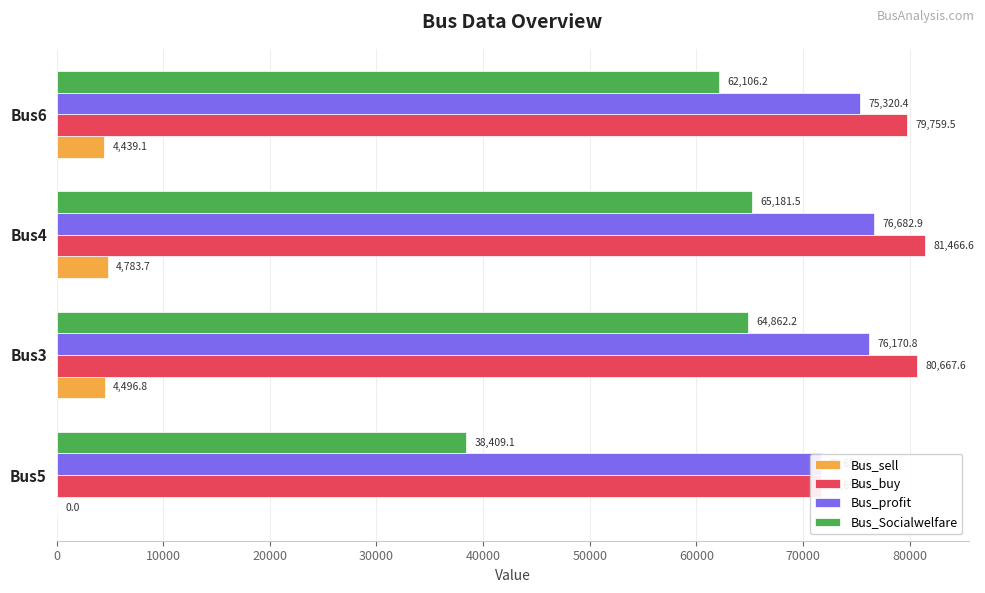

What is the maximum value shown in the chart?

81466.6